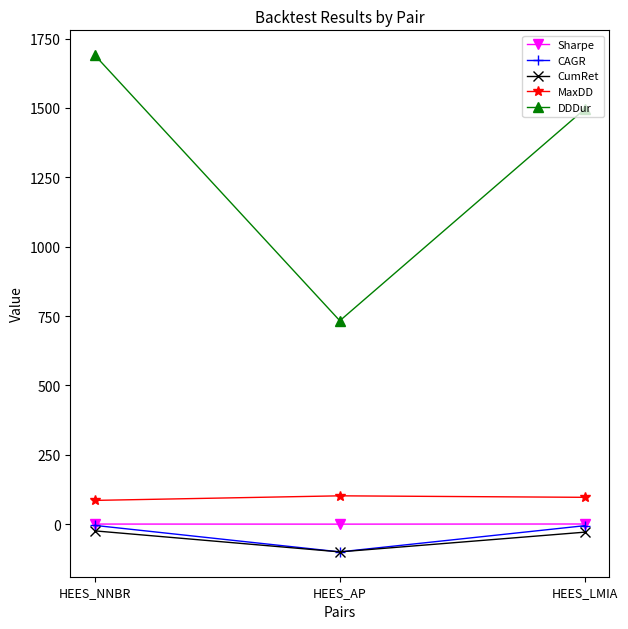

At which label does DDDur first exceed 1496?

HEES_NNBR